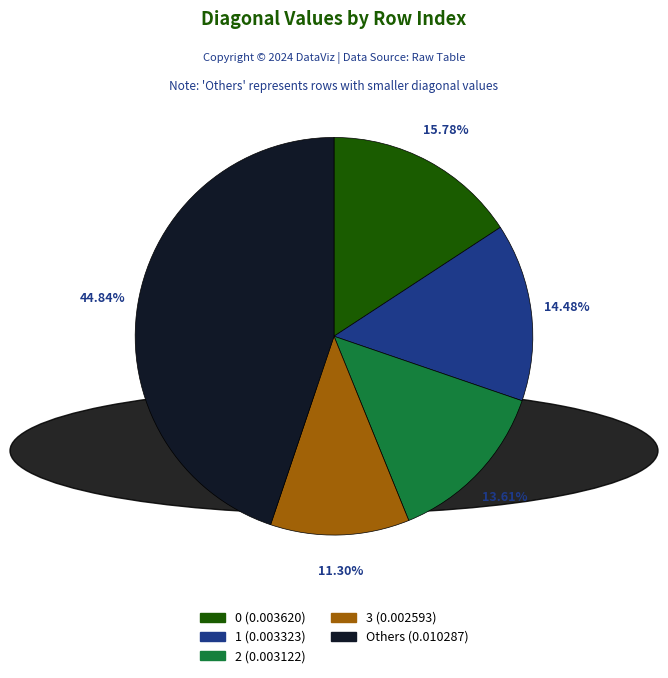

Is there a majority slice in this chart?

No